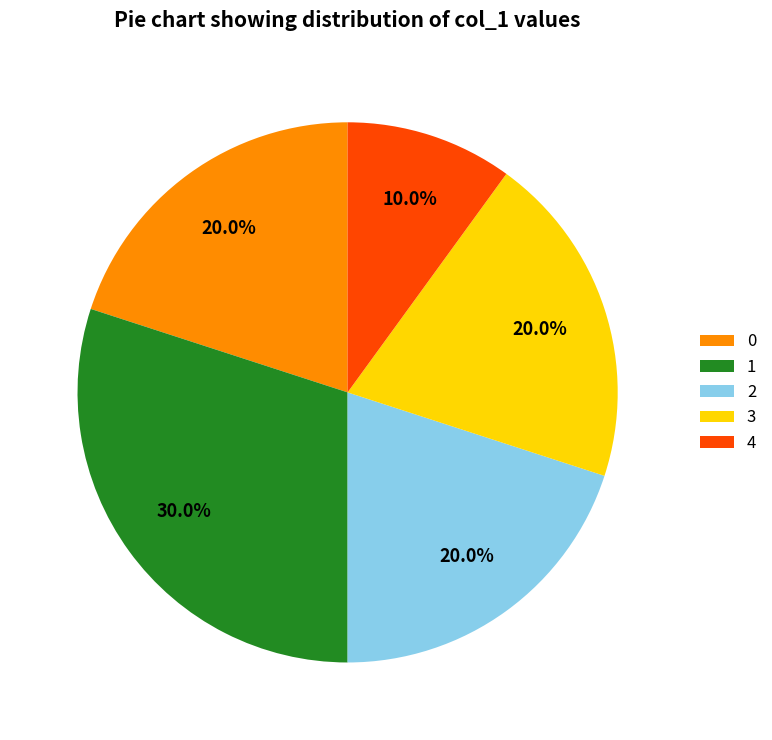

Count the number of slices in the pie.

5